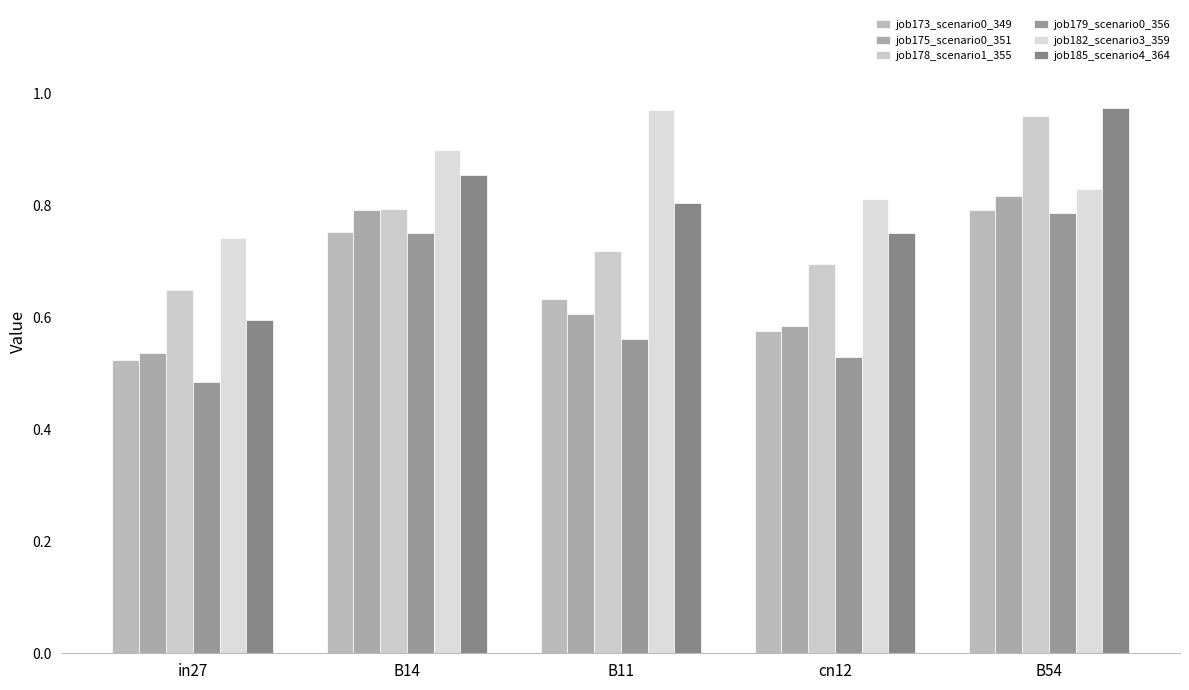

The job179_scenario0_356 series shows 0.5 at in27. True or false?

True